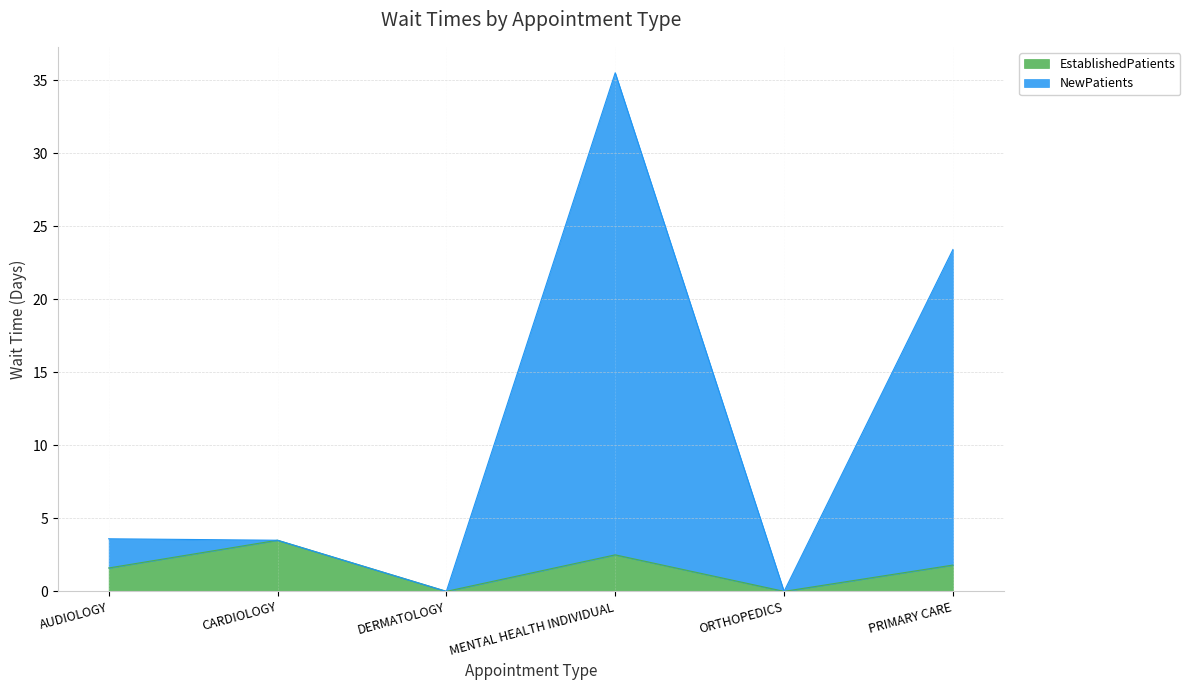

The NewPatients series shows 3.6 at AUDIOLOGY. True or false?

True